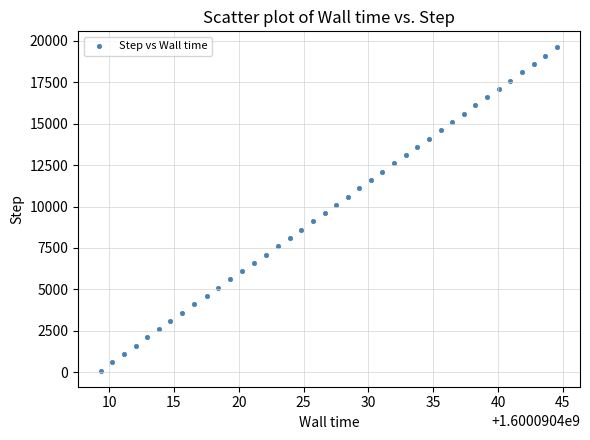

What is the range of Y values (max minus min)?

19500